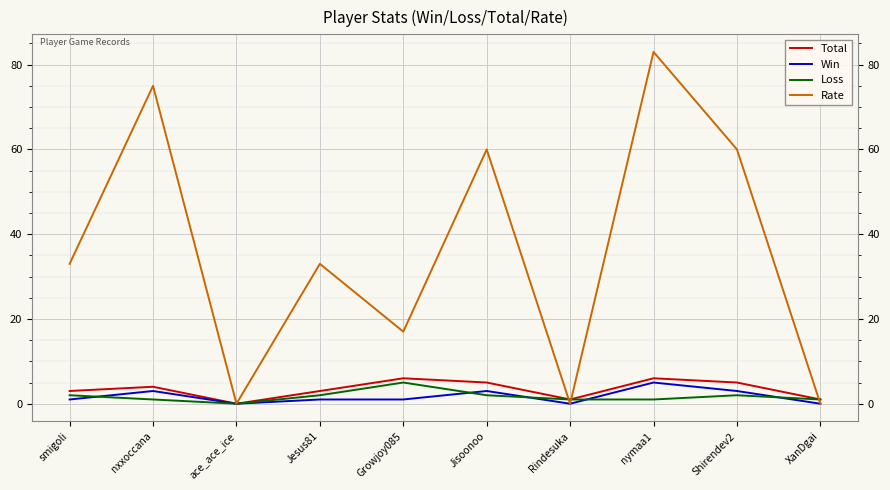

What are all the series names shown in the legend?

Total, Win, Loss, Rate